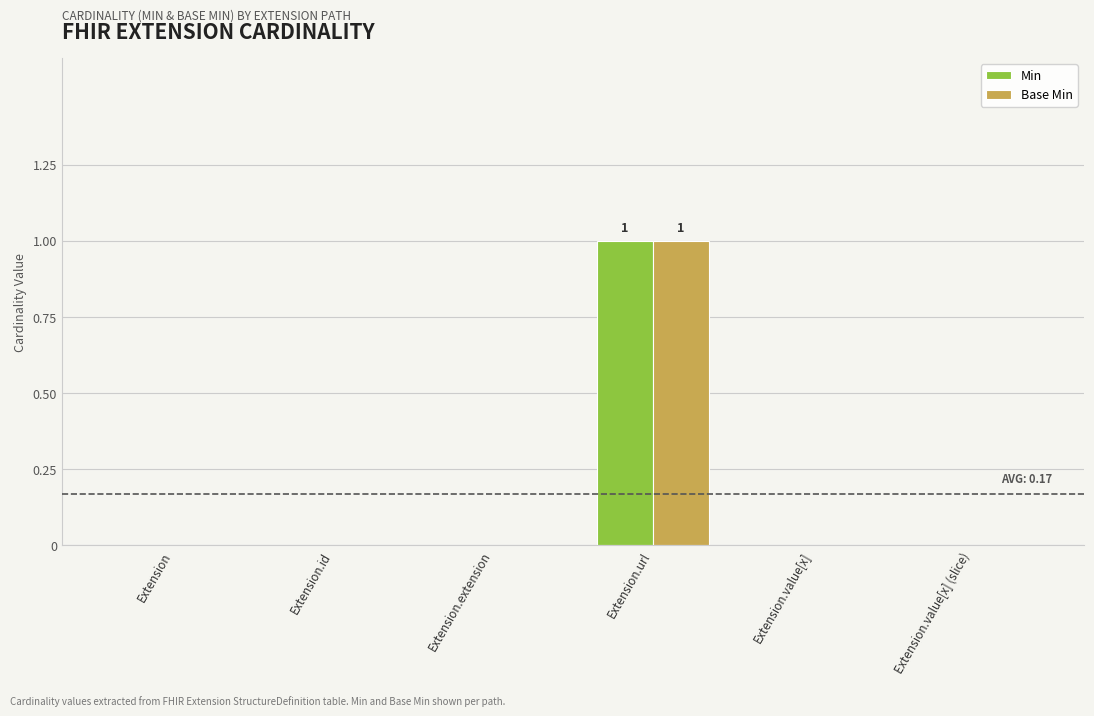

What is the sum of all Min values?

1